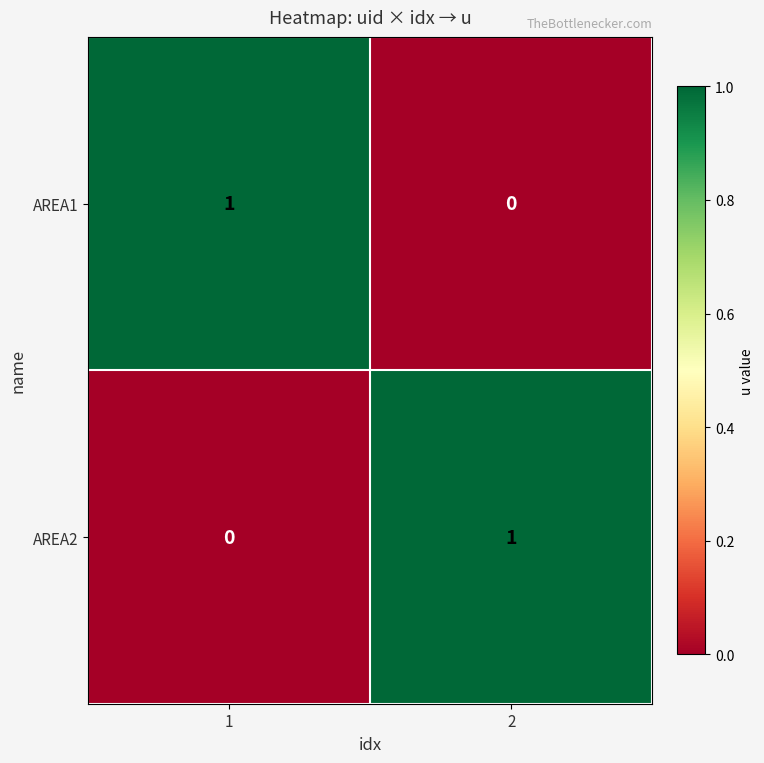

What is the greatest value displayed?

1